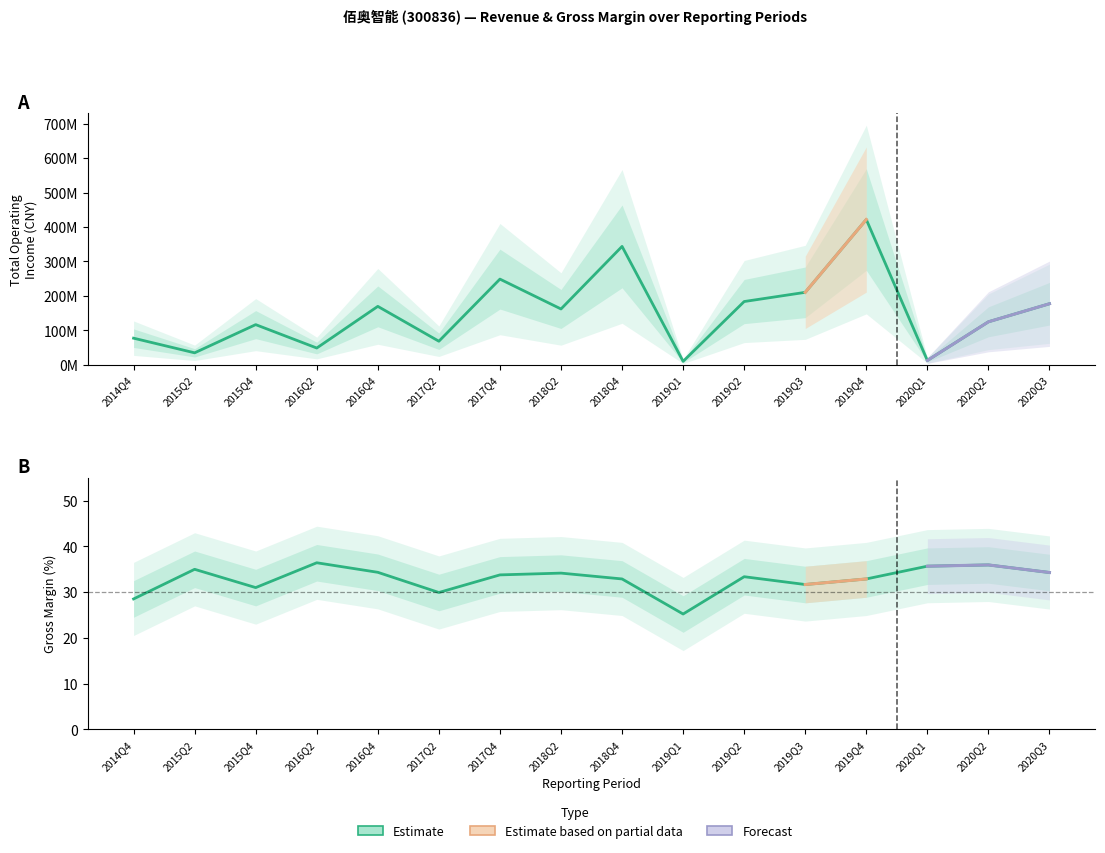

Rank the series at 2020Q1 from lowest to highest value.

XSMLL, TOTAL_OPERATE_INCOME